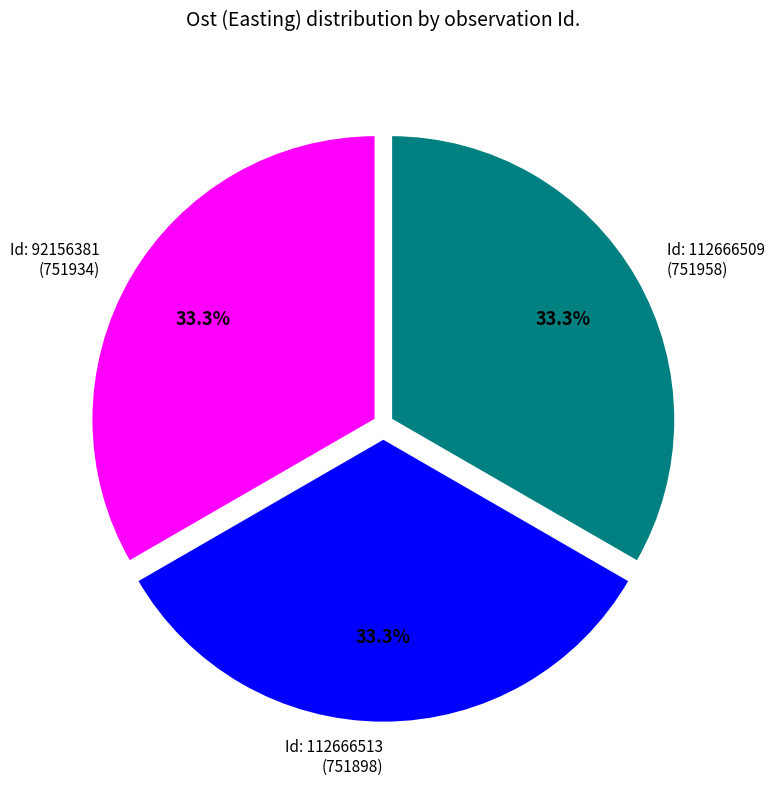

To the nearest percent, what is the average slice percentage?

33%